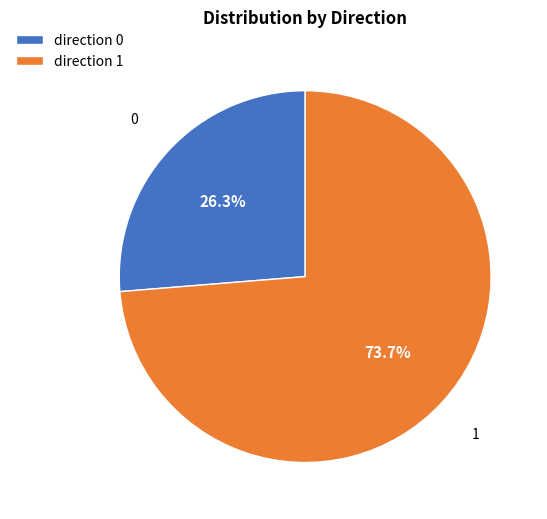

Rank the categories by value from lowest to highest.

direction 0, direction 1